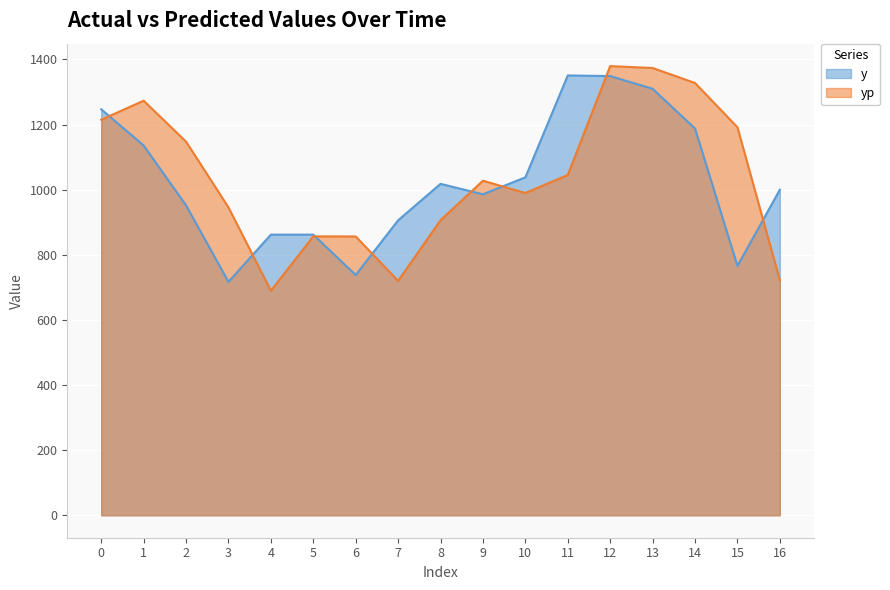

True or false: y has a value of 1351.0 at 11.

True